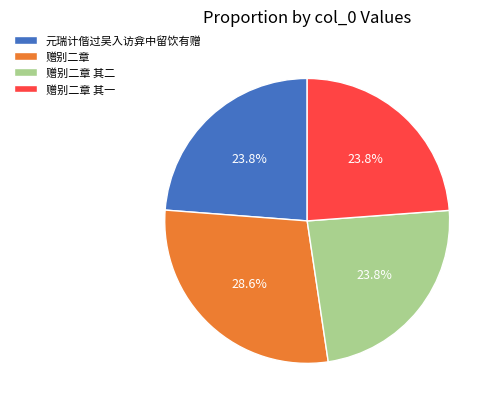

Is there a majority slice in this chart?

No